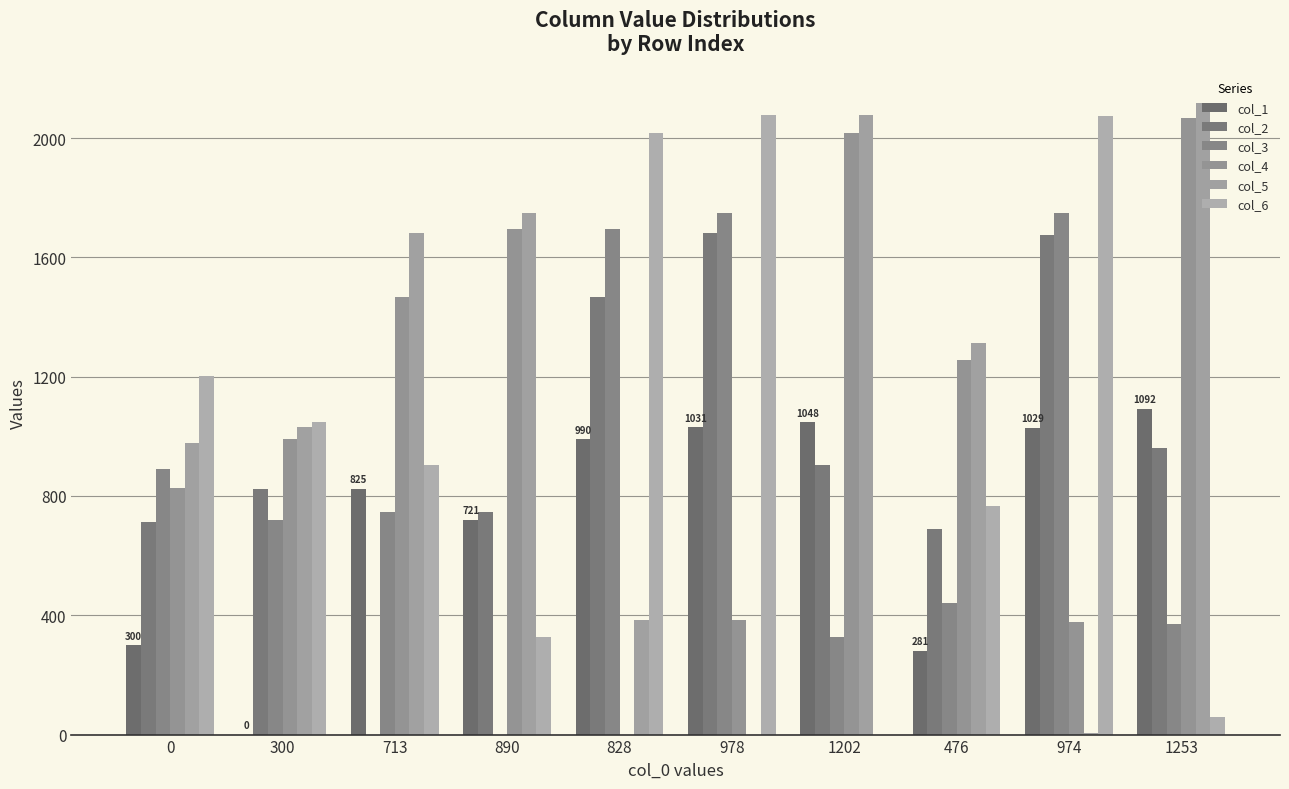

Which series has the largest total across all categories?

col_5